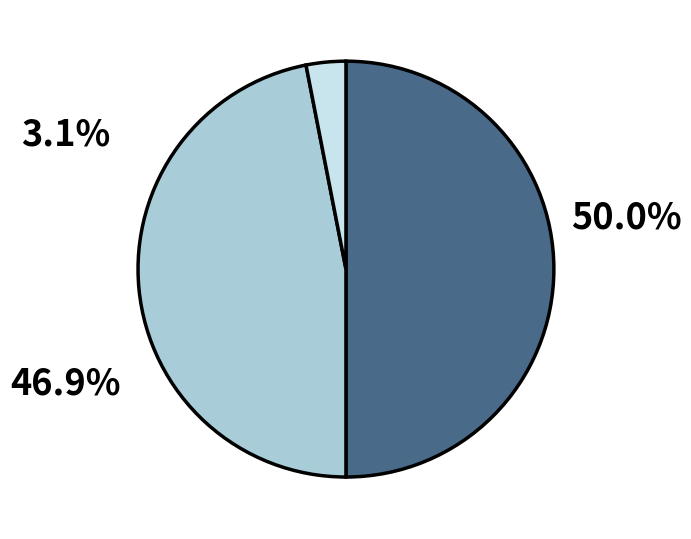

How many segments does this pie chart have?

3